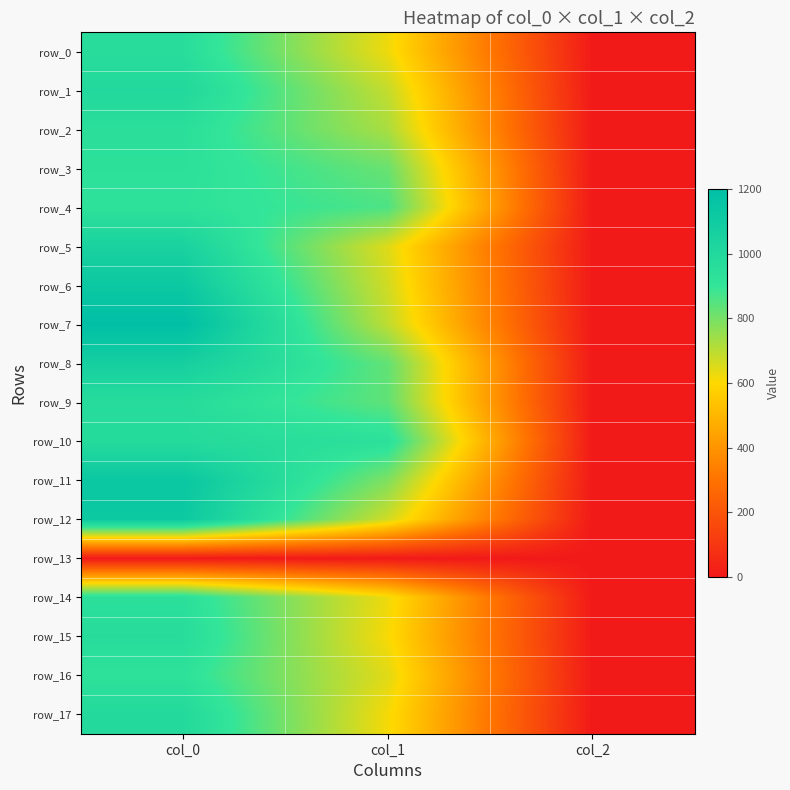

Which category has the highest value in the row_9 series?

col_0